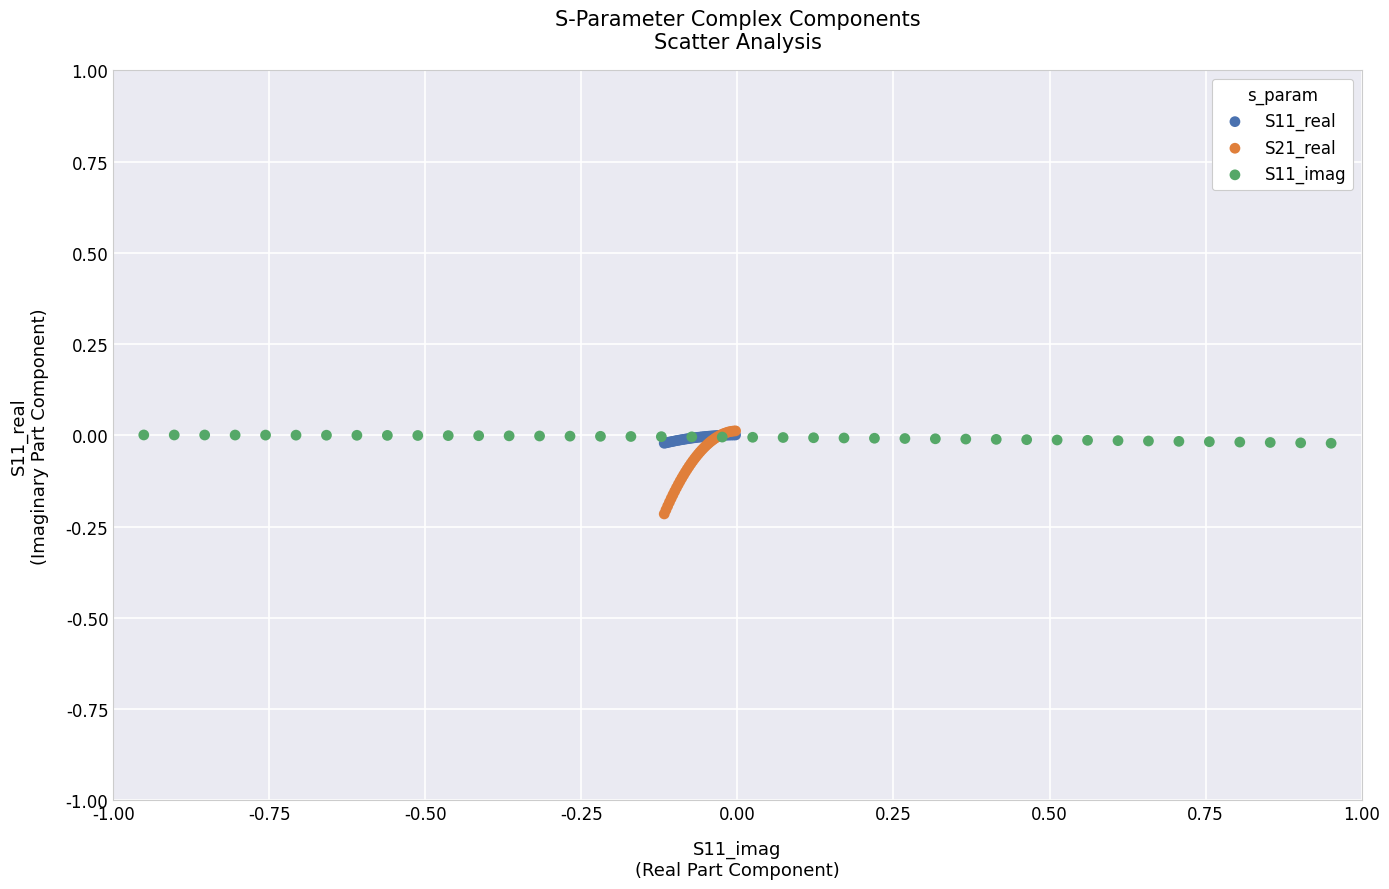

Which series has the widest spread of Y values?

S21_real